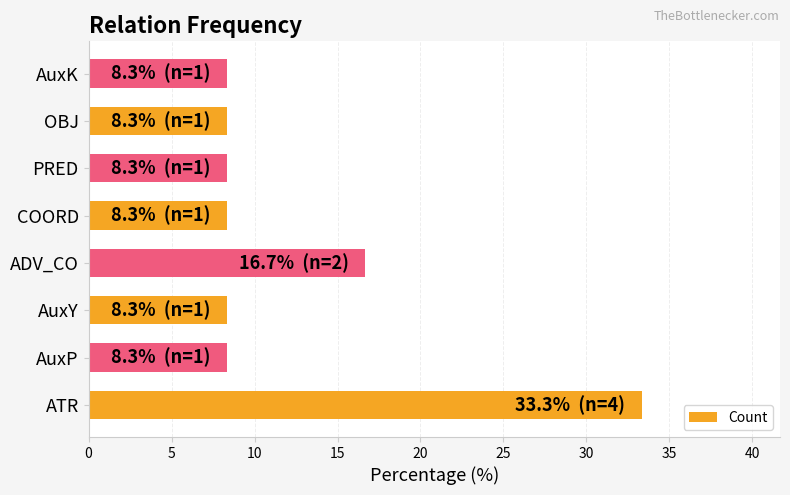

What is the minimum value shown in the chart?

8.3